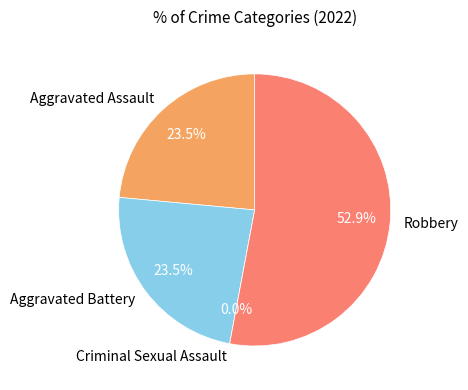

What portion of the pie excludes Aggravated Battery?

76.5%